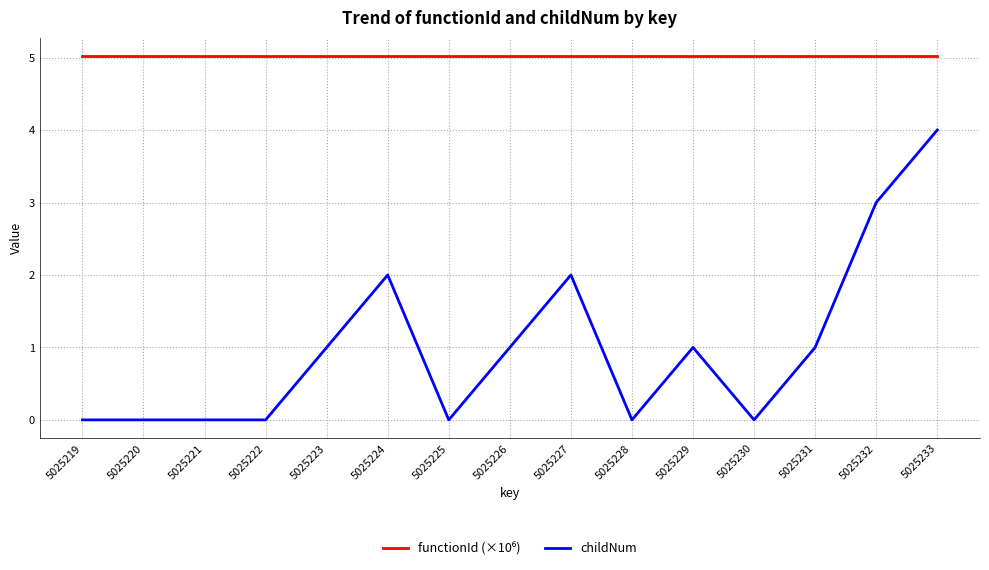

How many childNum values are between 0 and 2?

13